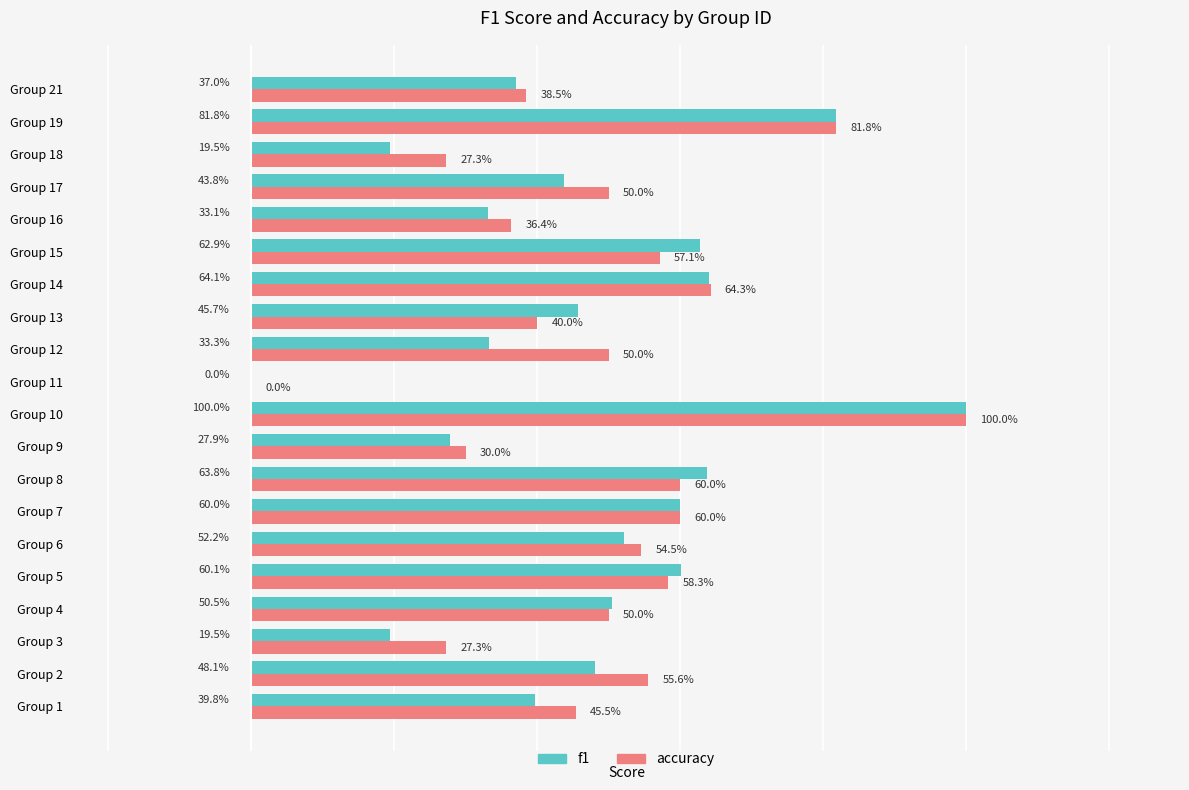

What are all the series names shown in the legend?

f1, accuracy